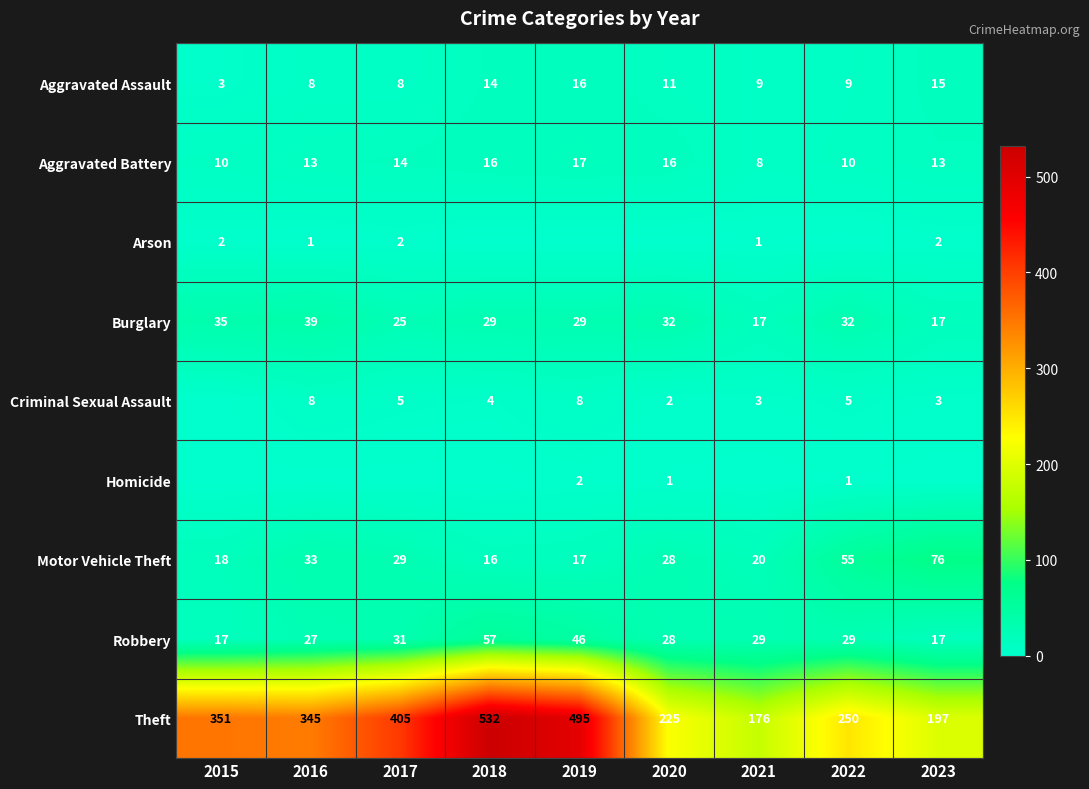

What is the total value across all series at 2017?

519